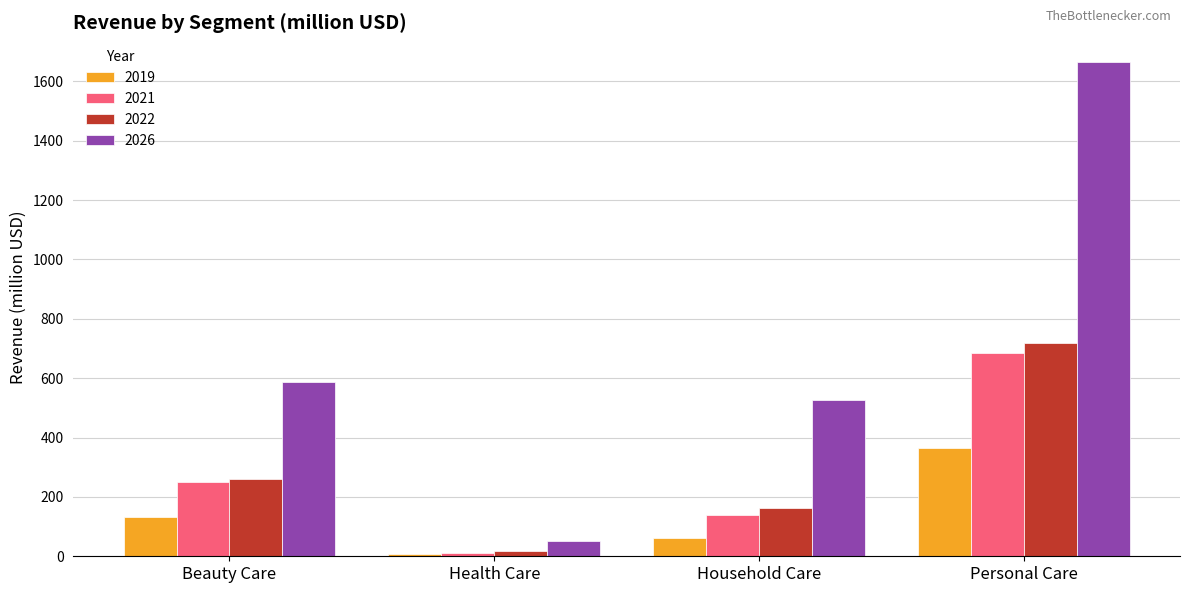

Reading left to right, what are all the values shown in this chart?

2019: 131.1	6.6	61.0	366.3
2021: 248.8	11.8	138.3	684.8
2022: 259.4	16.9	161.5	719.2
2026: 588.6	52.6	527.6	1665.0